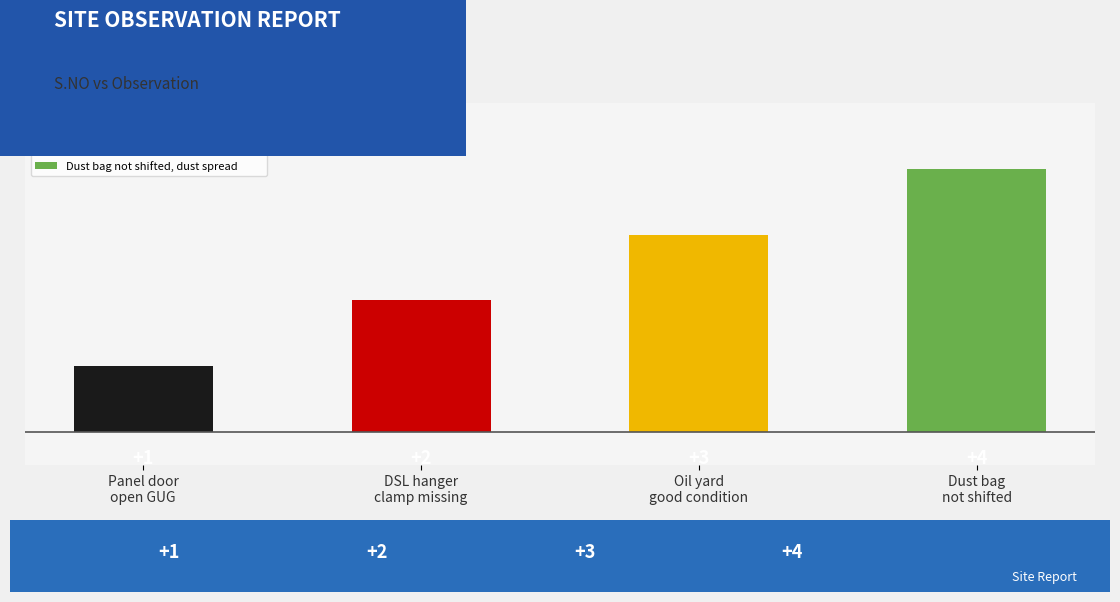

Which label corresponds to the largest value in the chart?

Dust bag not shifted, dust spread